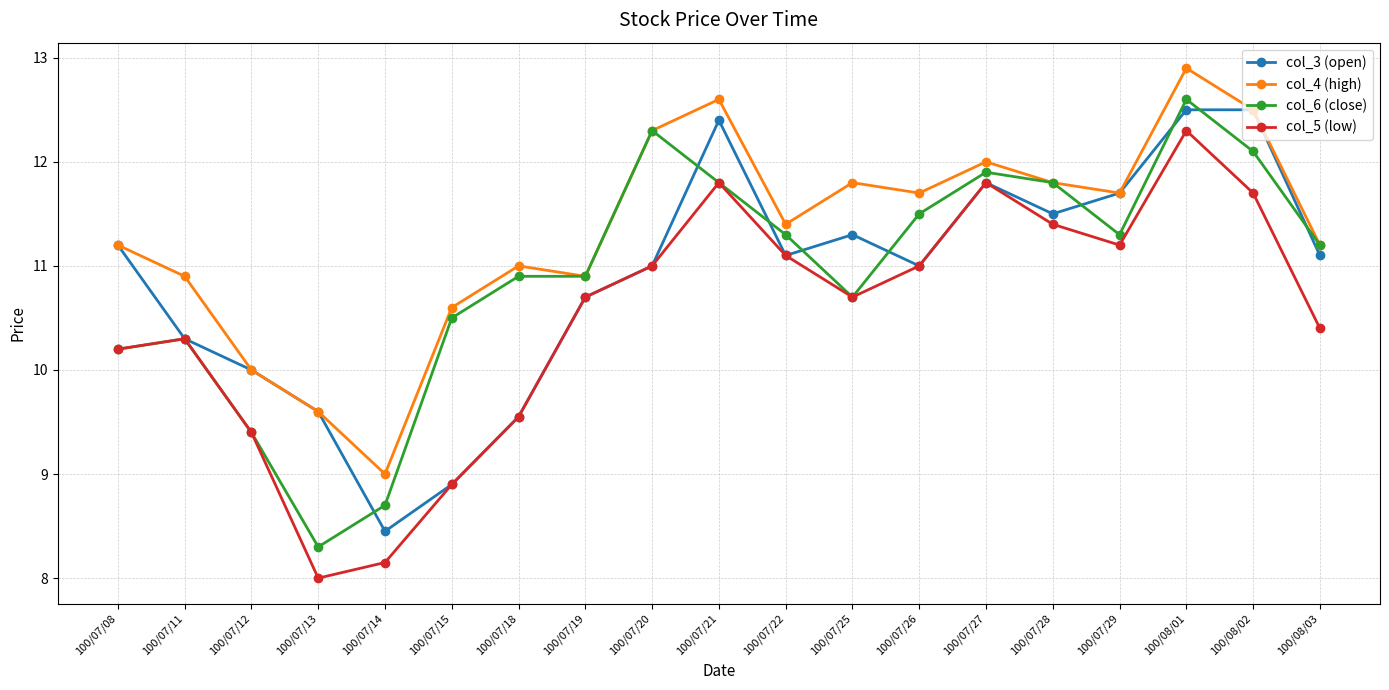

What is the label of the 10th point from the left?

100/07/21